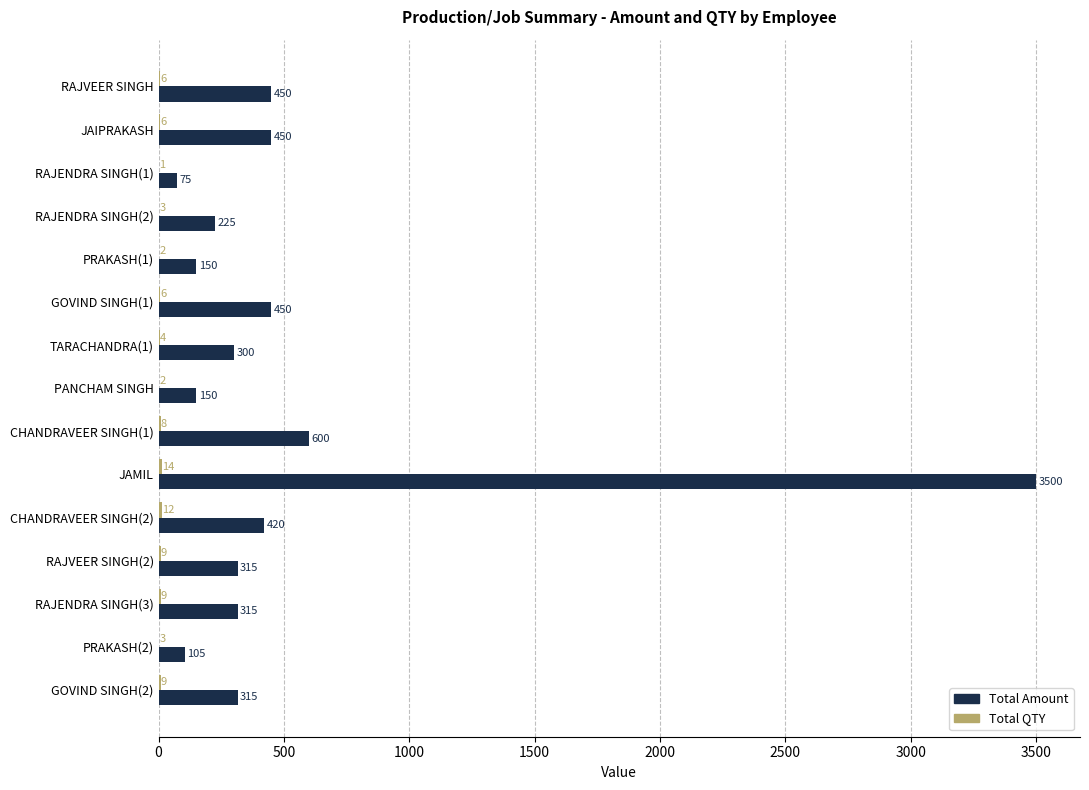

How many series are shown in this chart?

2